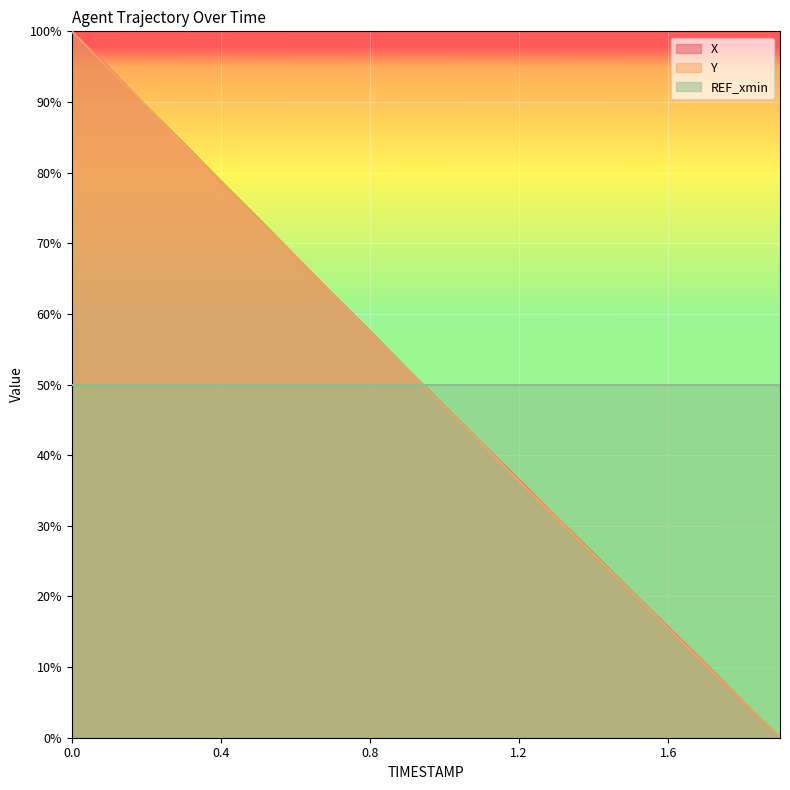

What is the difference between the Y values at 1.1 and 1.0?

5.3